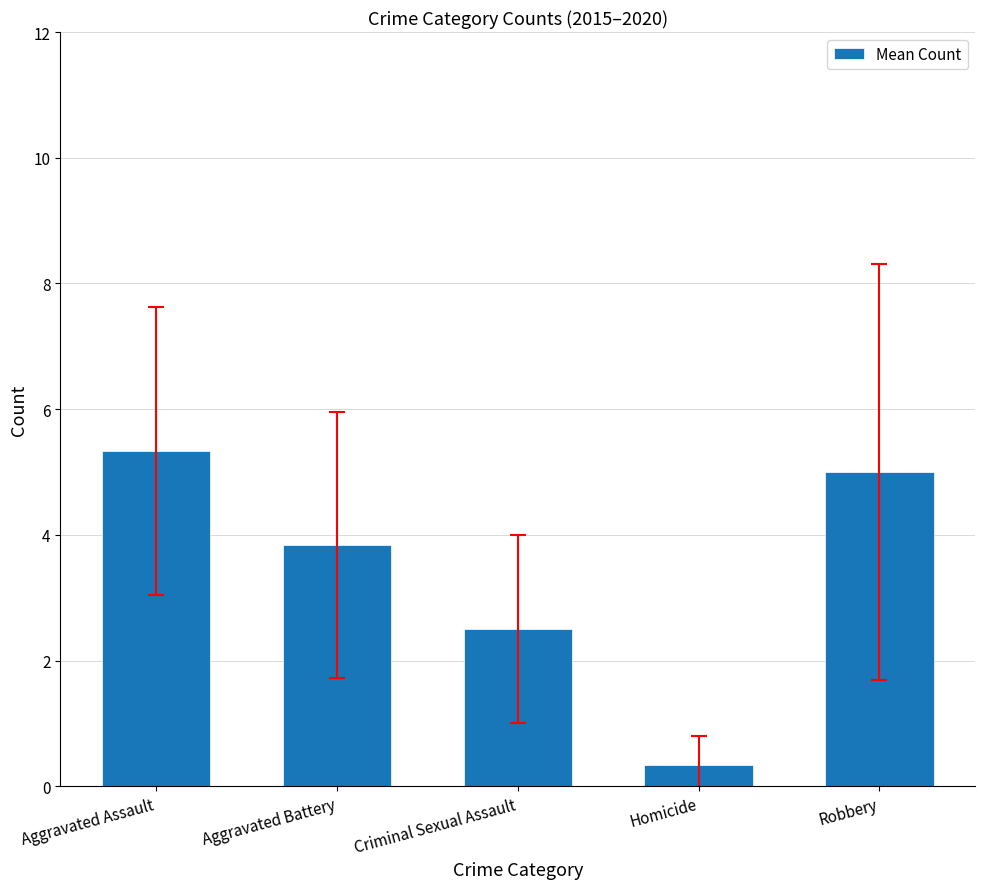

The chart shows a value of 5.3 at Aggravated Assault. True or false?

True